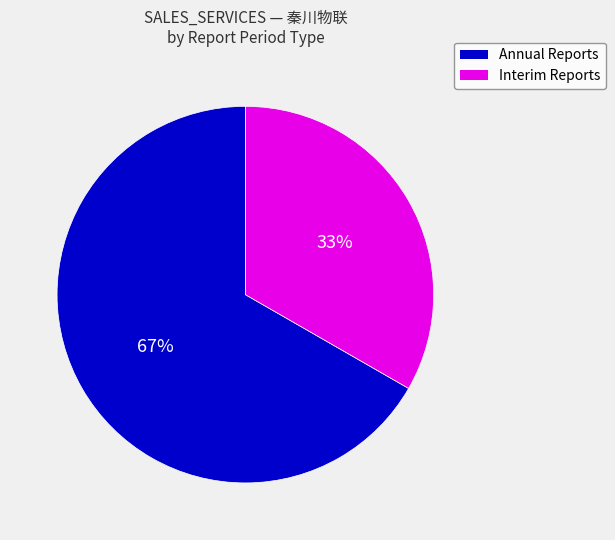

To the nearest percent, what is the average slice percentage?

50%